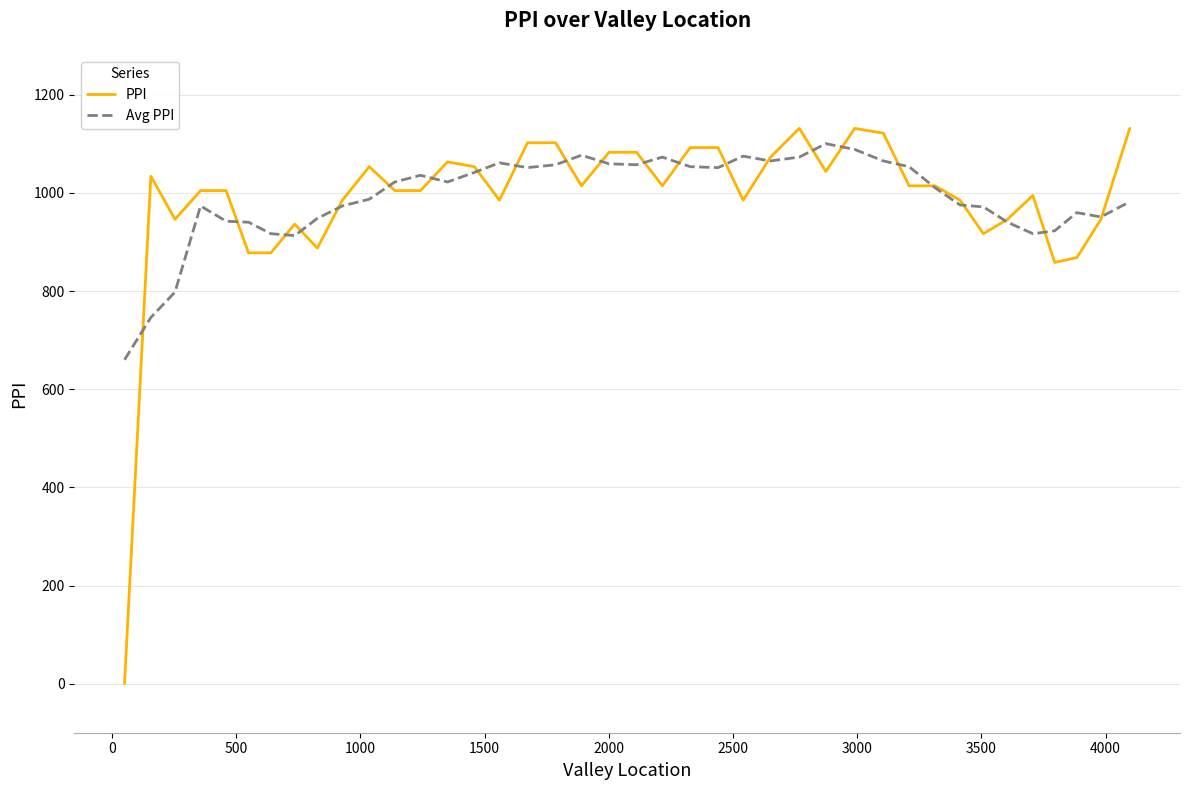

What is the highest value of the PPI series?

1131.7